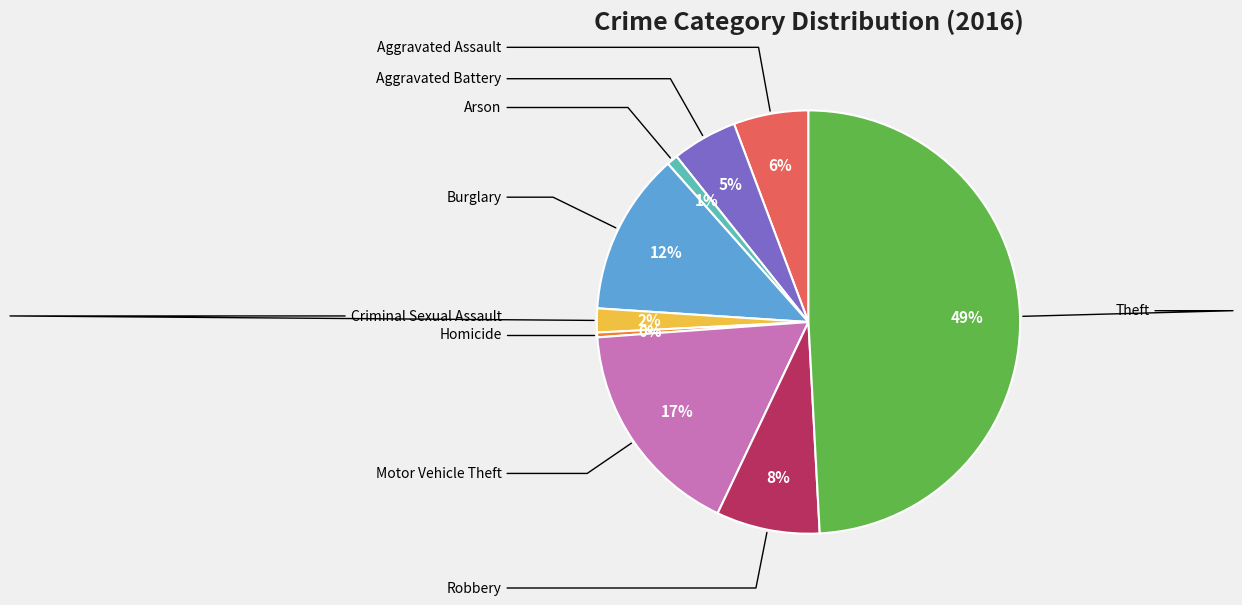

To the nearest percent, what is the difference between the largest and smallest slice percentages?

49%